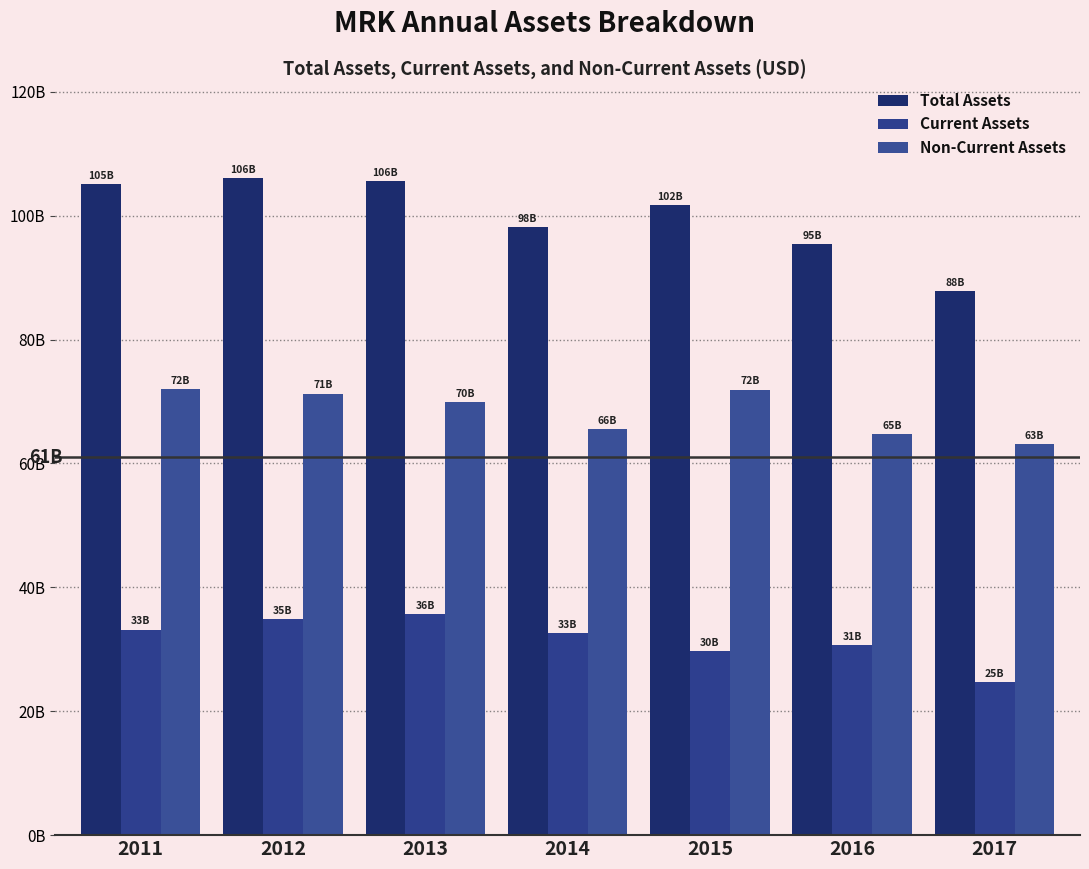

Are the bars horizontal?

No